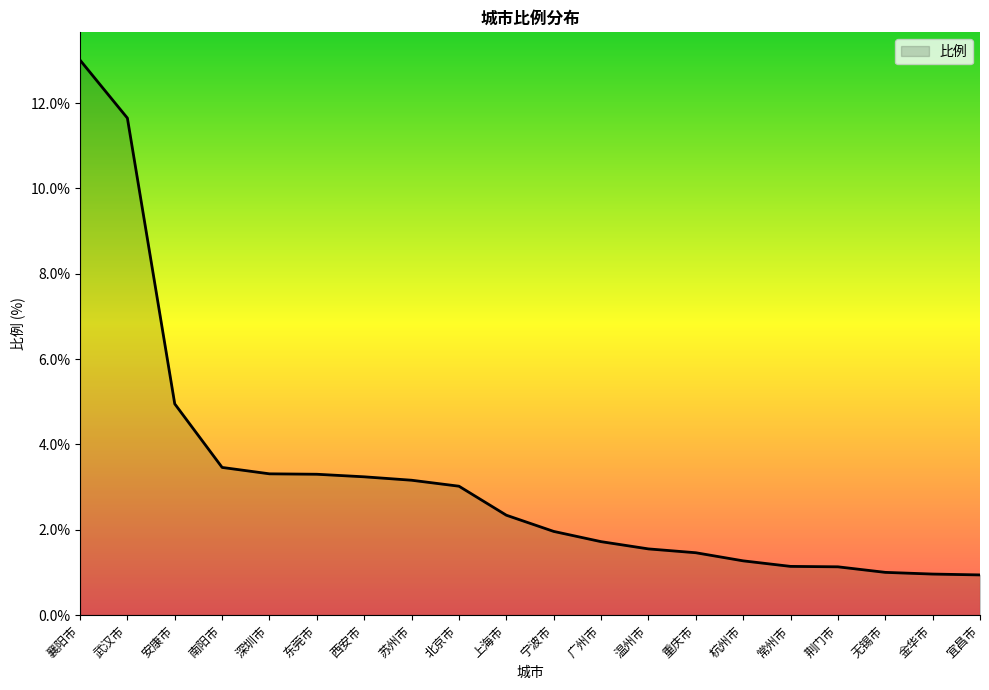

What position from the right is 常州市?

5